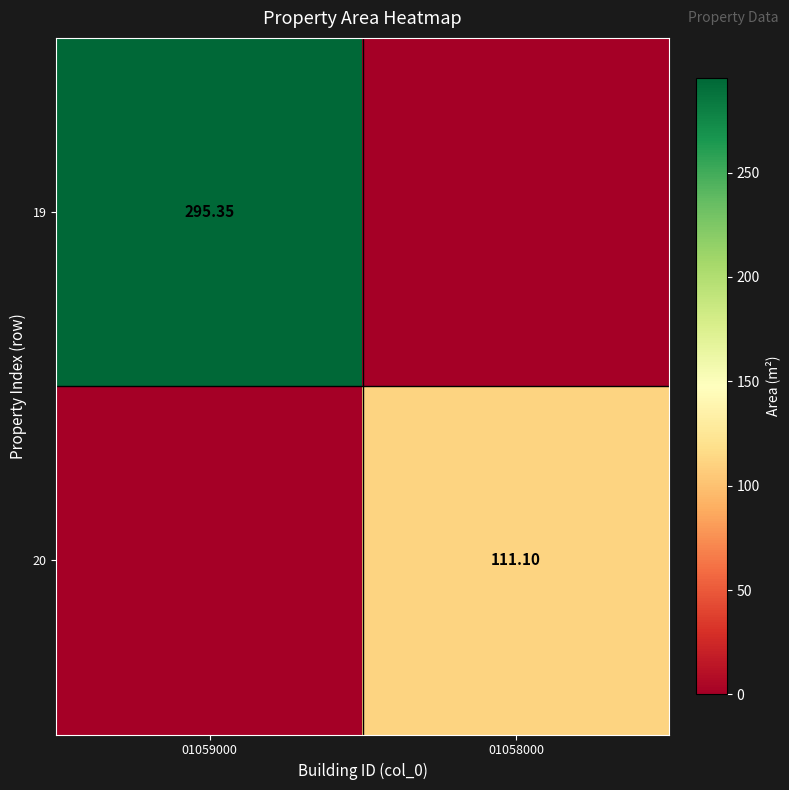

Is the value of 20 at 01058000 greater than the value of 19 at 01059000?

No